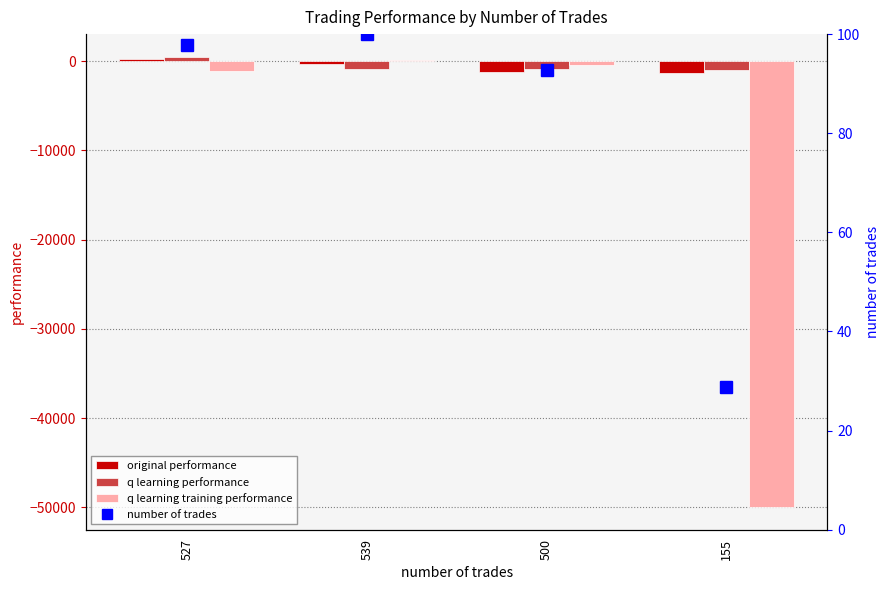

What is the label of the 3rd bar from the right?

539